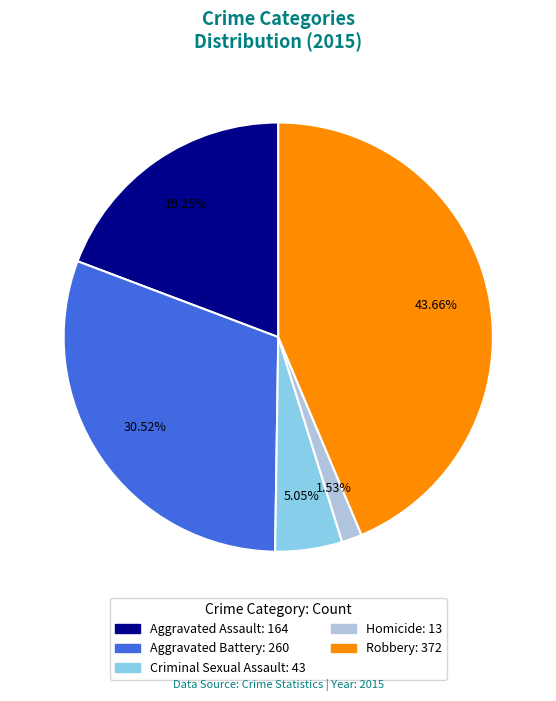

Which category has the biggest portion of the pie?

Robbery